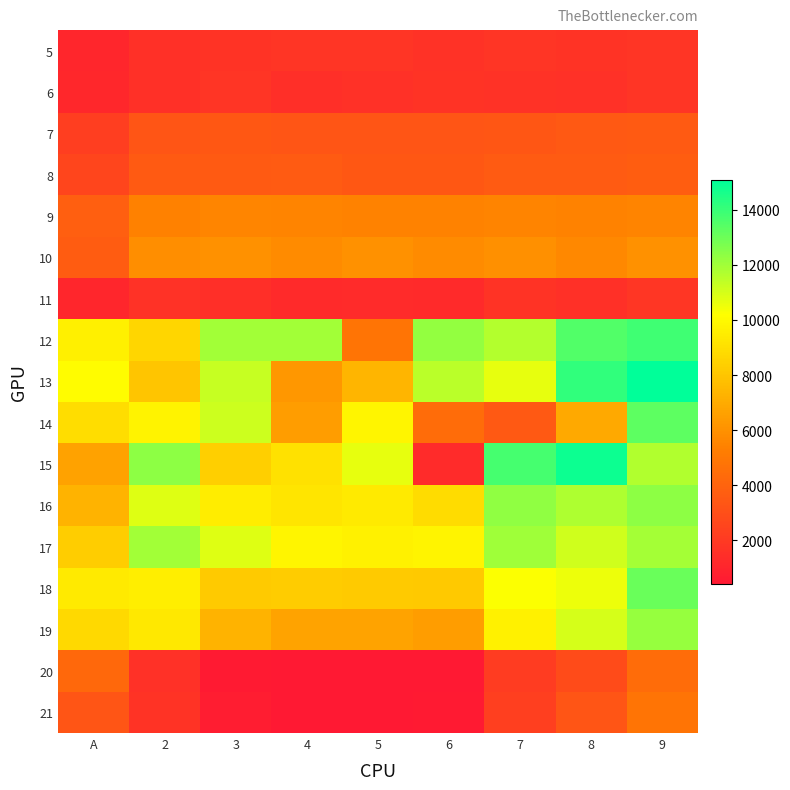

Which label corresponds to the largest value in the chart?

9